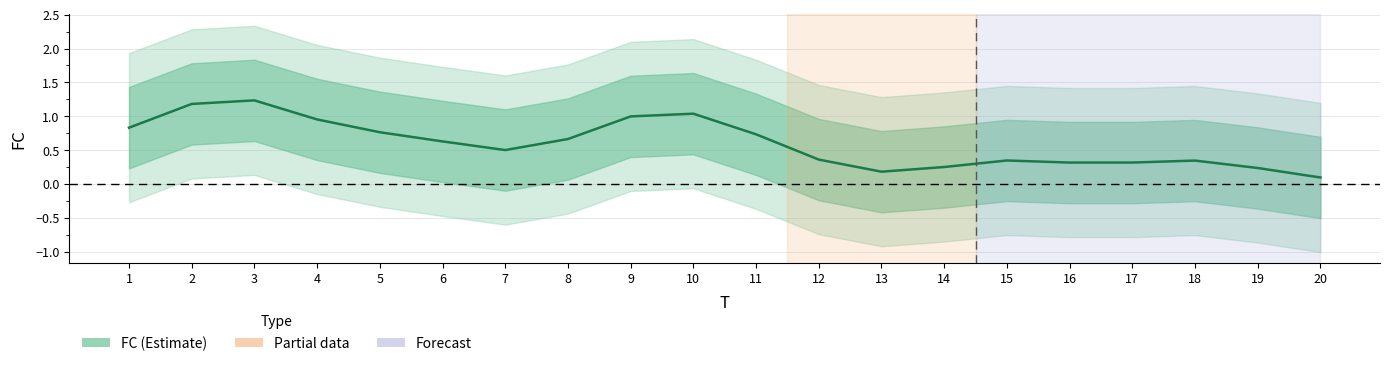

How many lines are shown in the chart?

1